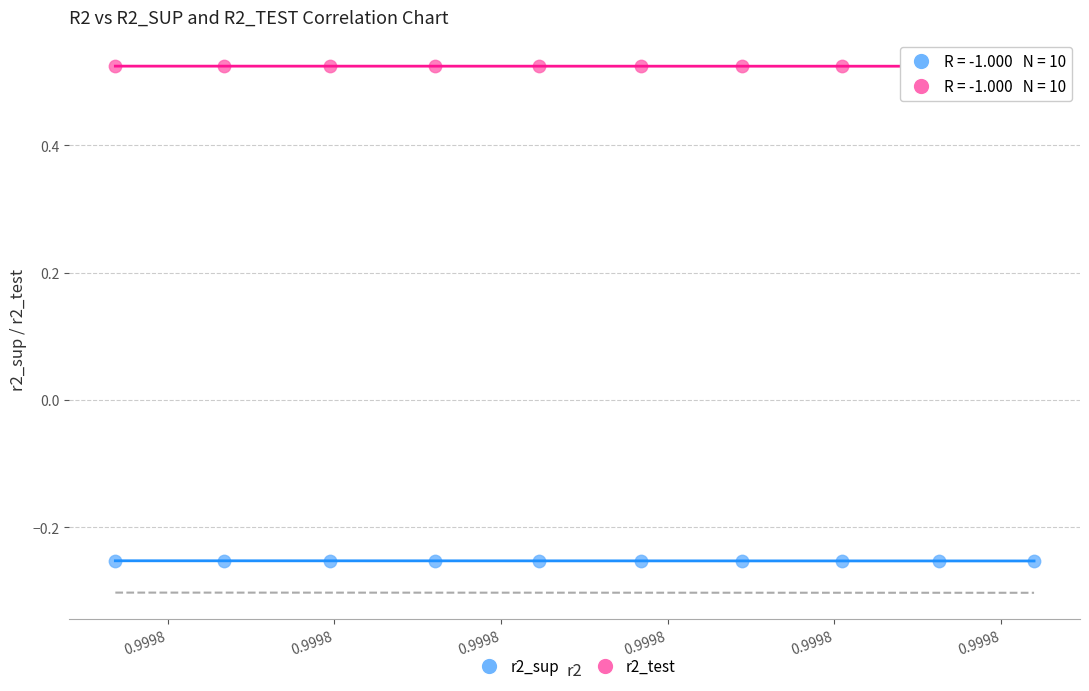

What are all the series names shown in the legend?

r2_sup, r2_test